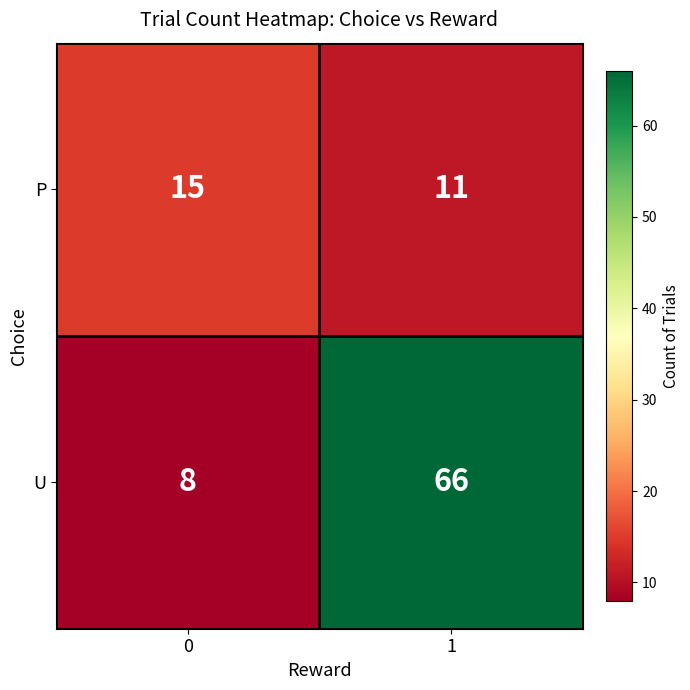

Count the number of categories in the chart.

2